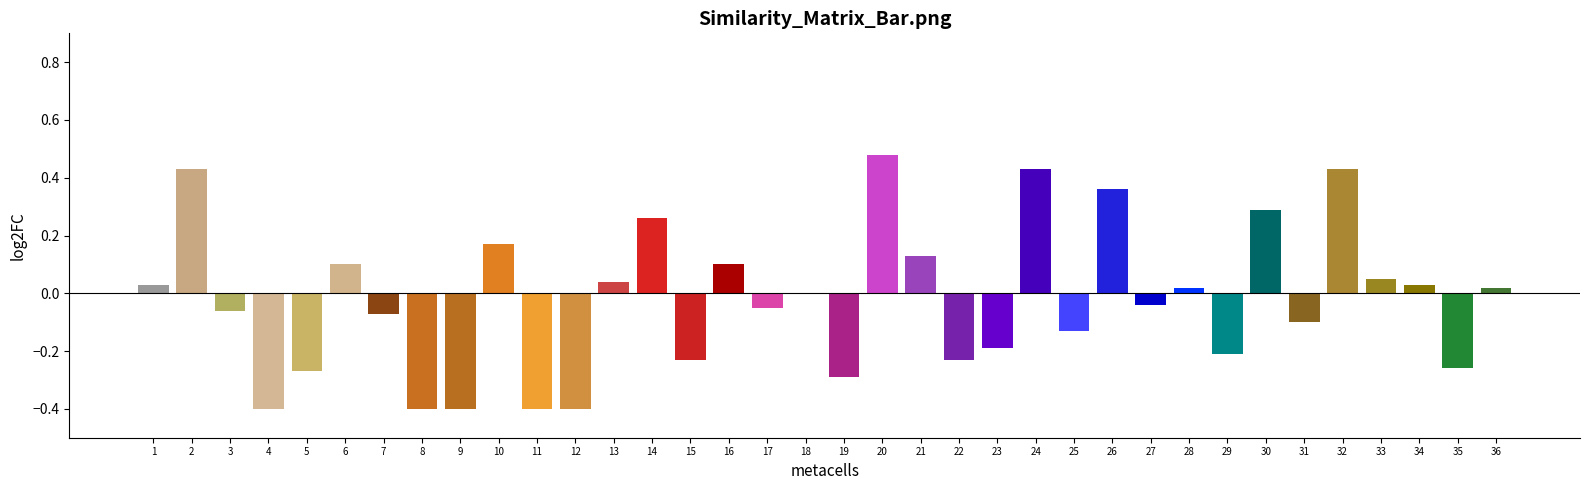

How many categories are shown in the chart?

36